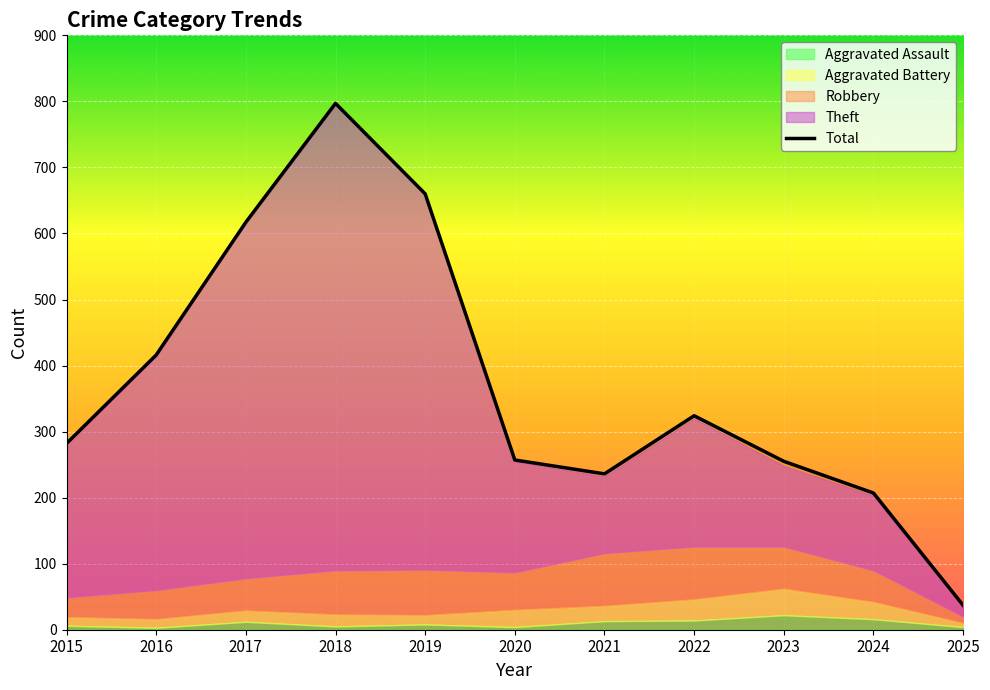

Which label corresponds to the largest value in the chart?

2018